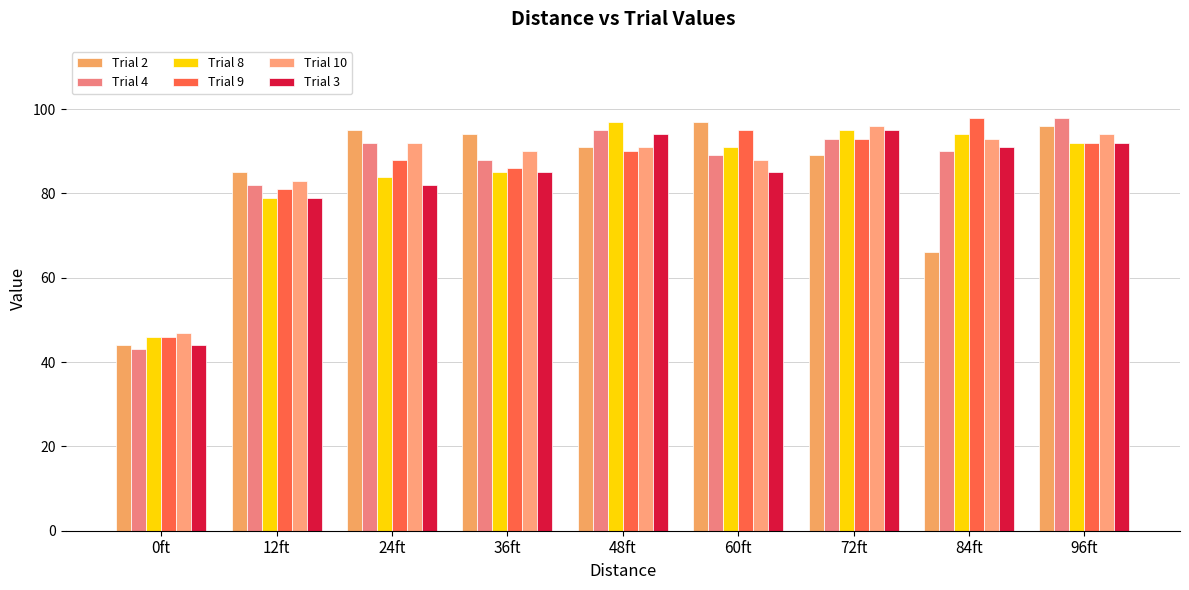

Count the number of categories in the chart.

9